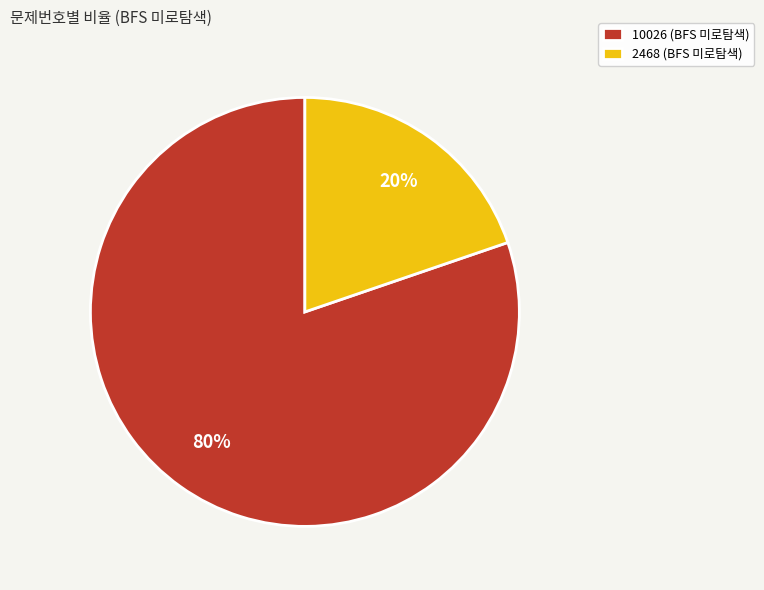

How many slices are in this pie chart?

2